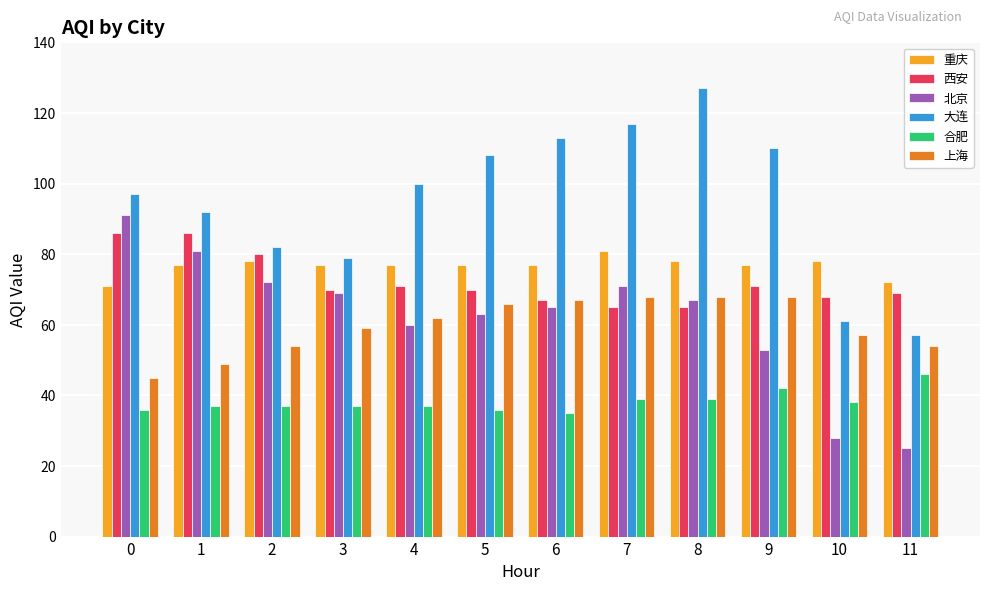

What is the value of the 上海 bar at the 9th from the left?

68